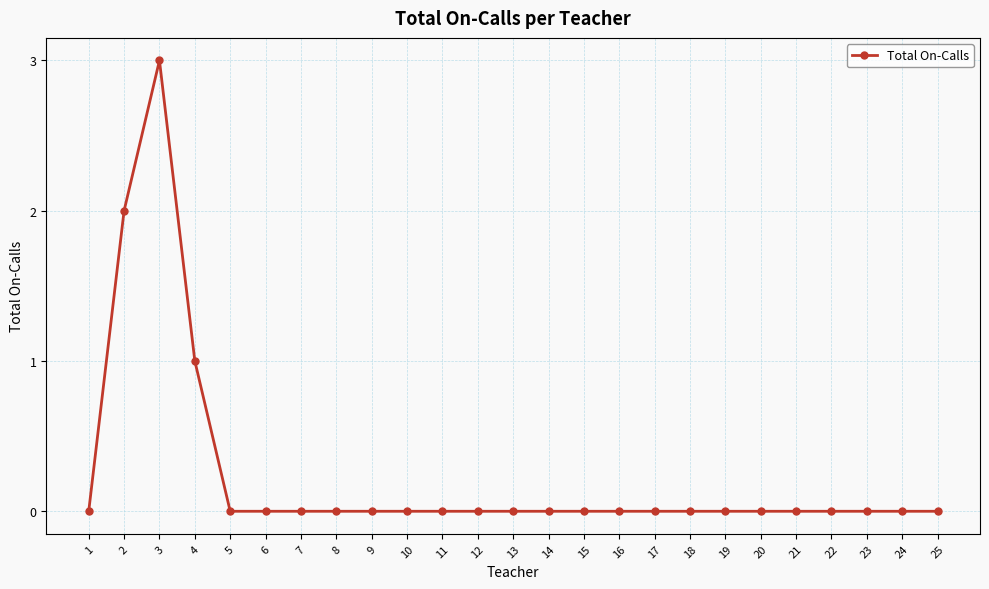

Reading right to left, extract all data points from this chart.

0	0	0	0	0	0	0	0	0	0	0	0	0	0	0	0	0	0	0	0	0	1	3	2	0